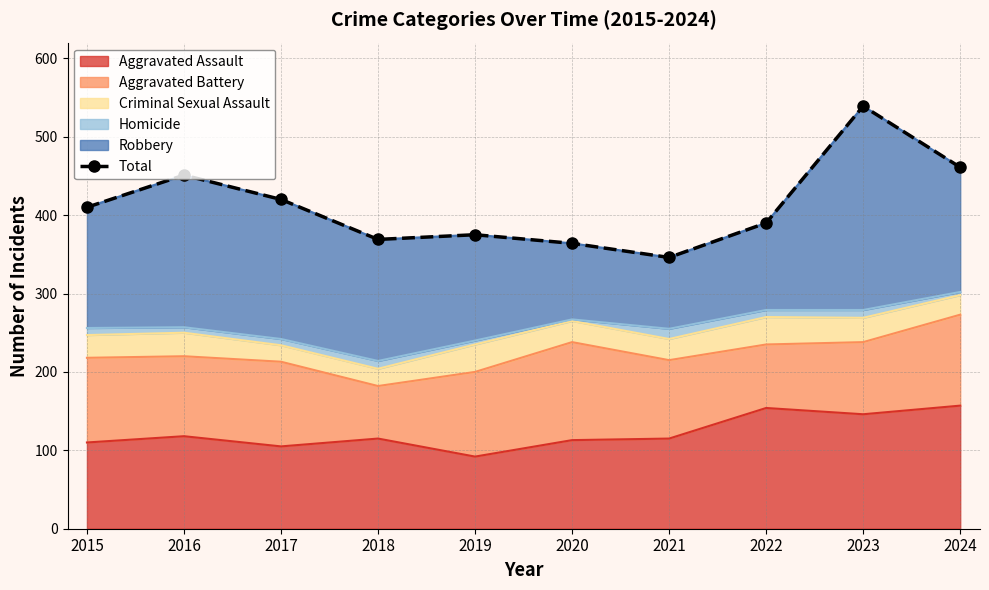

True or false: there are more than 0 points higher than both neighbors.

True